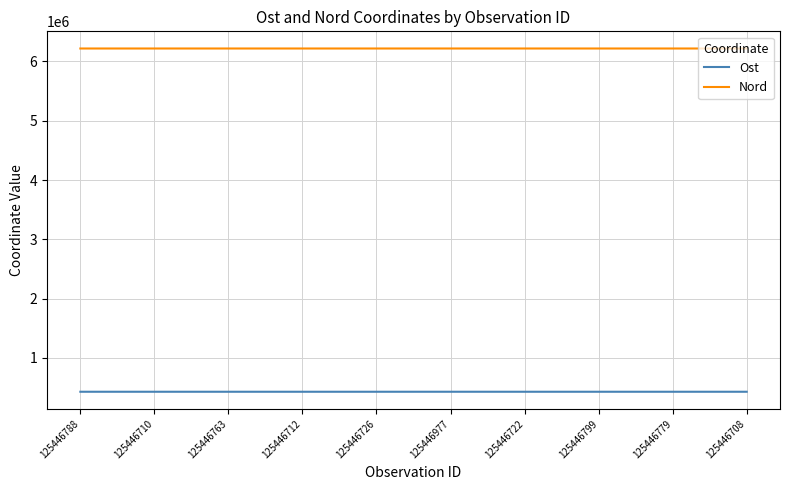

Is it true that Ost equals 153581 at 125446708?

False